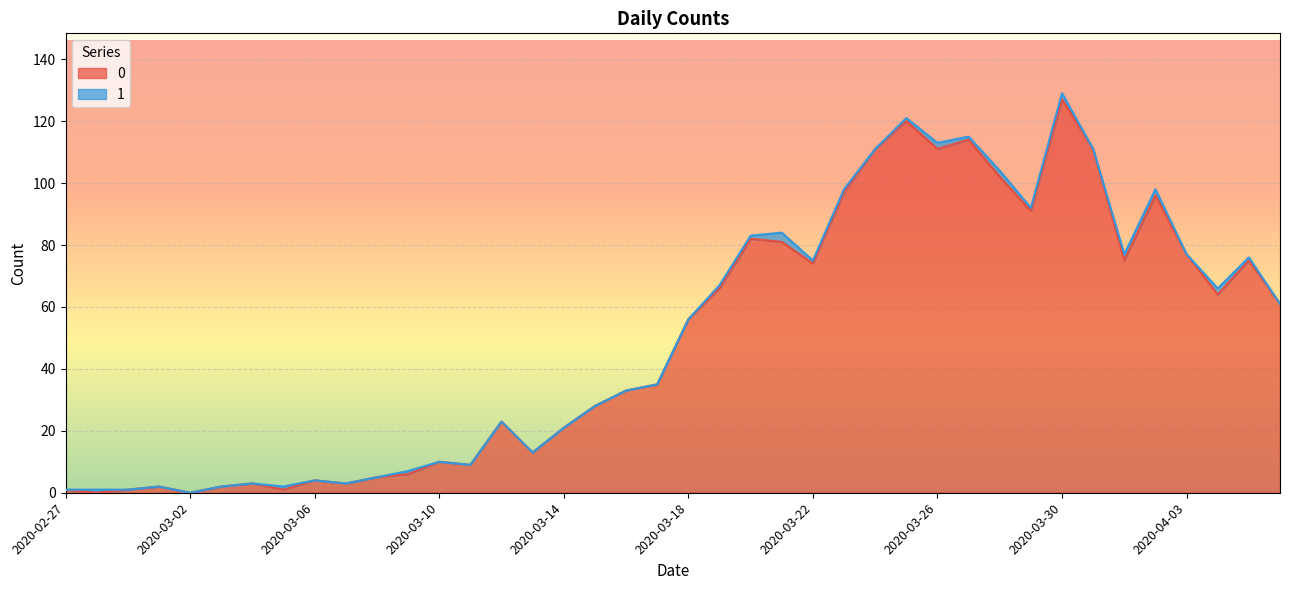

Does the chart display data point markers on the line(s)?

No